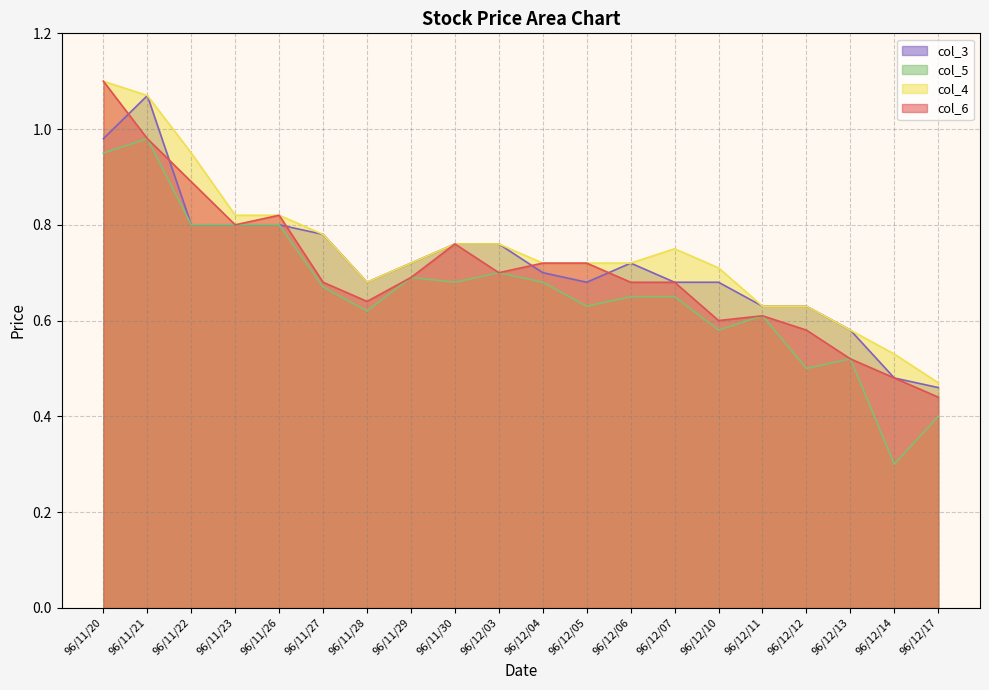

What is the maximum value shown in the chart?

1.1